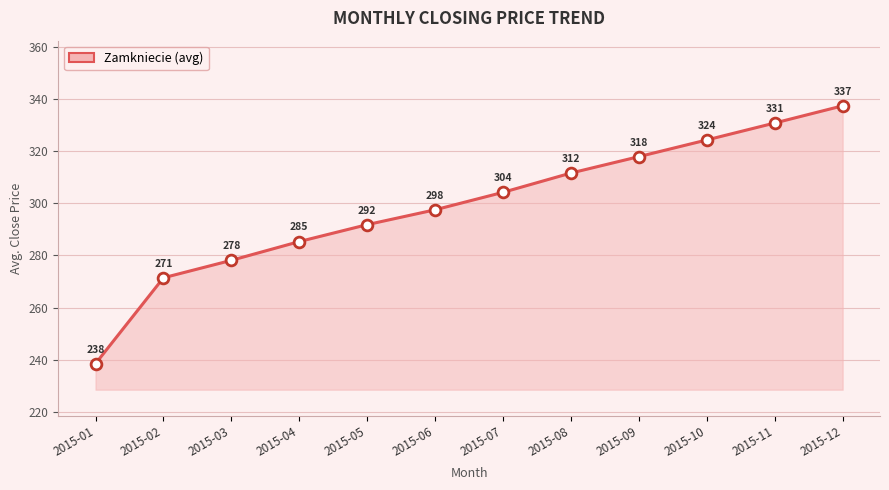

Between 2015-08 and 2015-02, which is larger?

2015-08